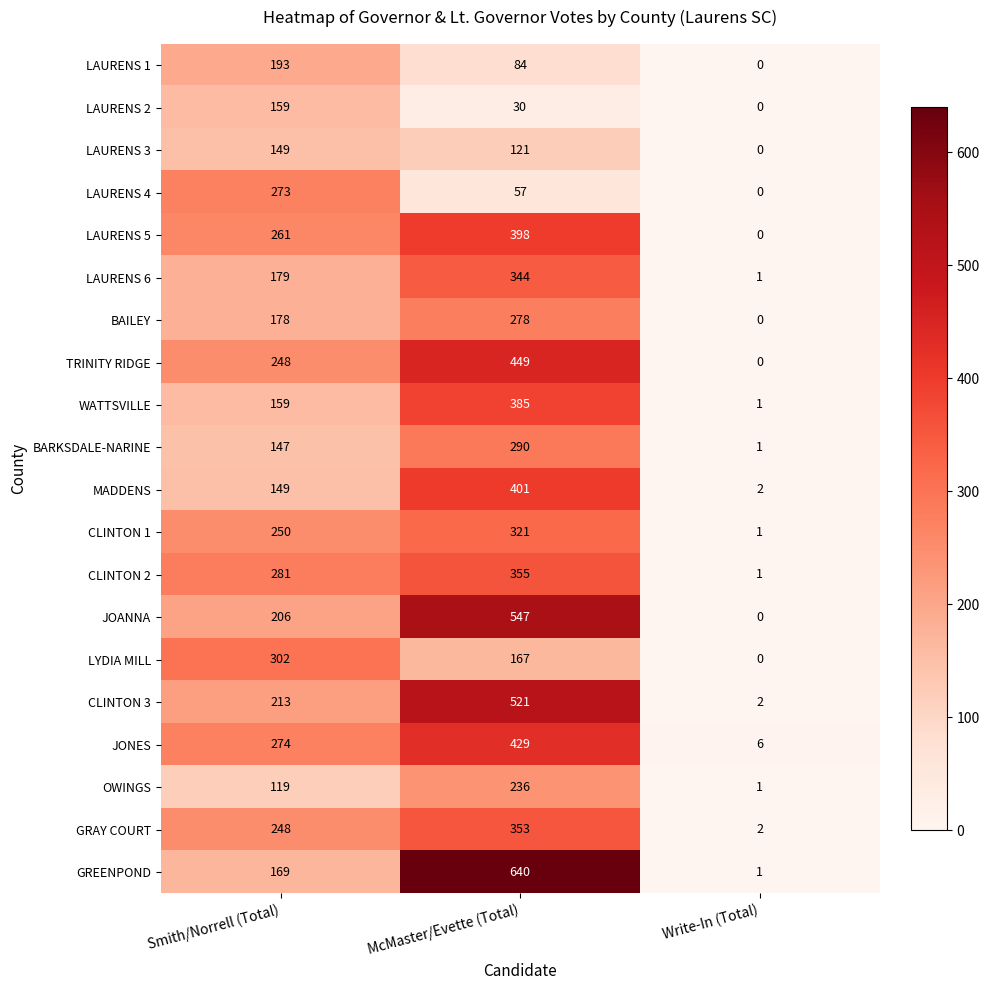

Count the LAURENS 5 values in the range 0 to 398.

3